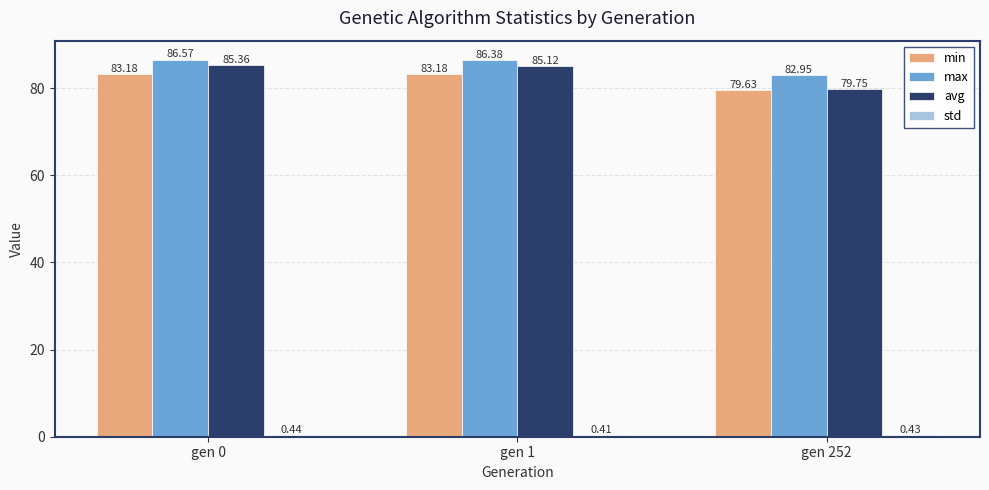

What is the sum of the avg values at gen 252 and gen 1?

164.9